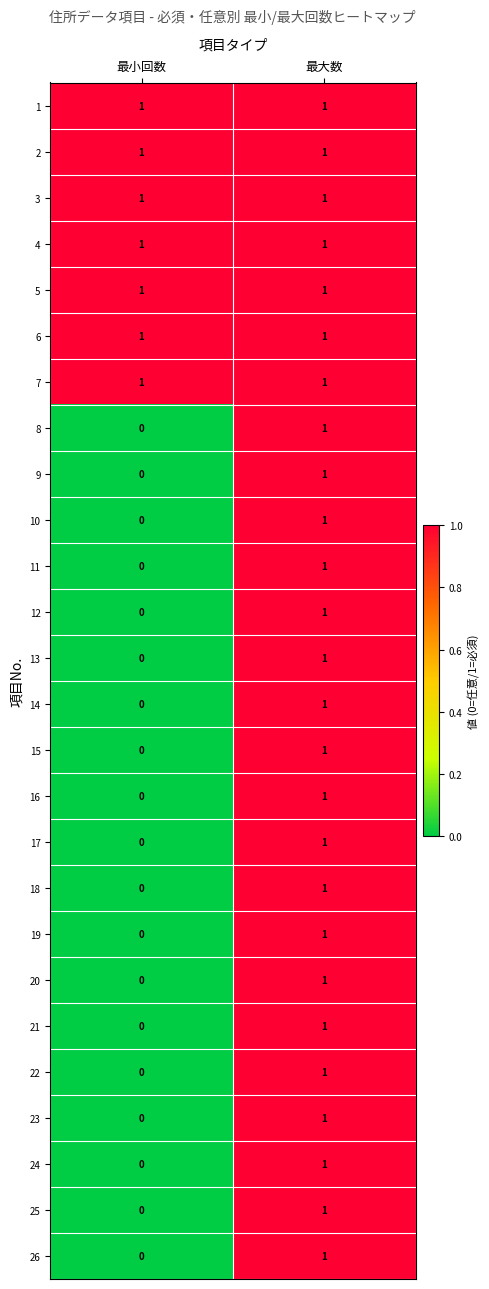

The value of 23 at 最大数 is 1. True or false?

True